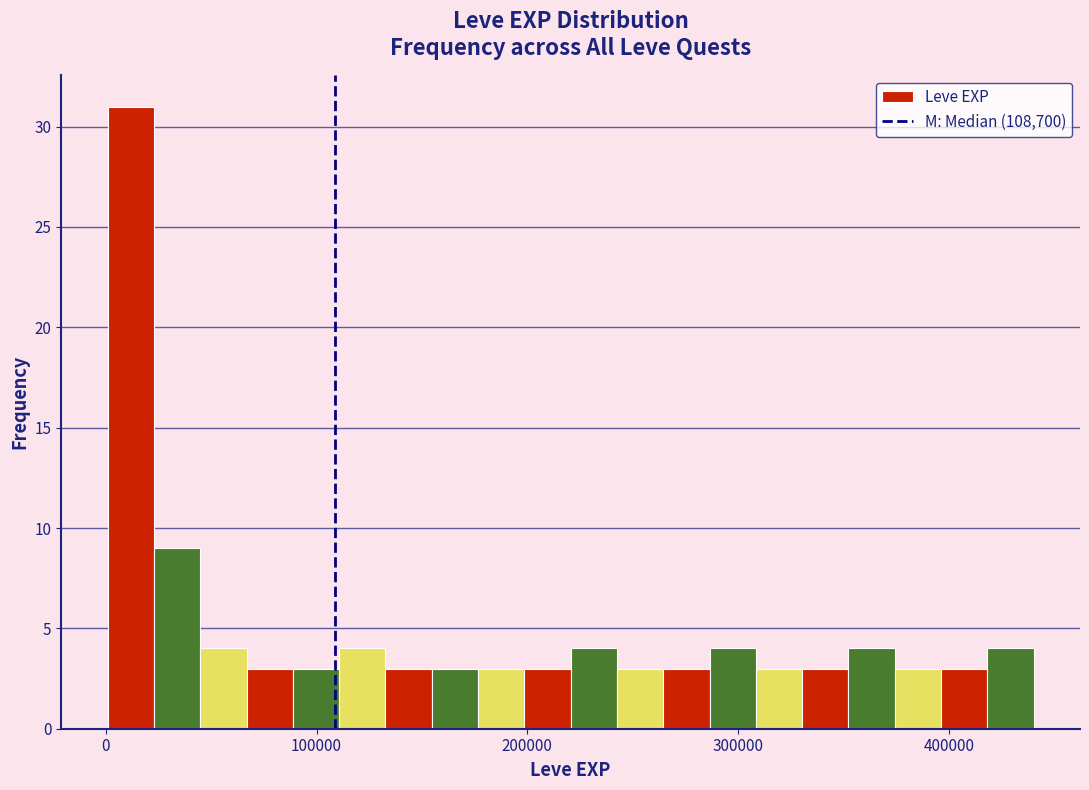

Around what value on the x-axis is the tallest bar? Give the approximate position of its centre, as read against the axis.

10000